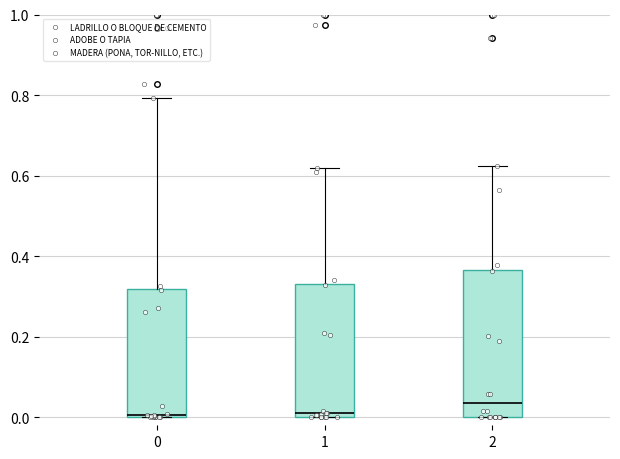

Which box's median line is the highest?

2